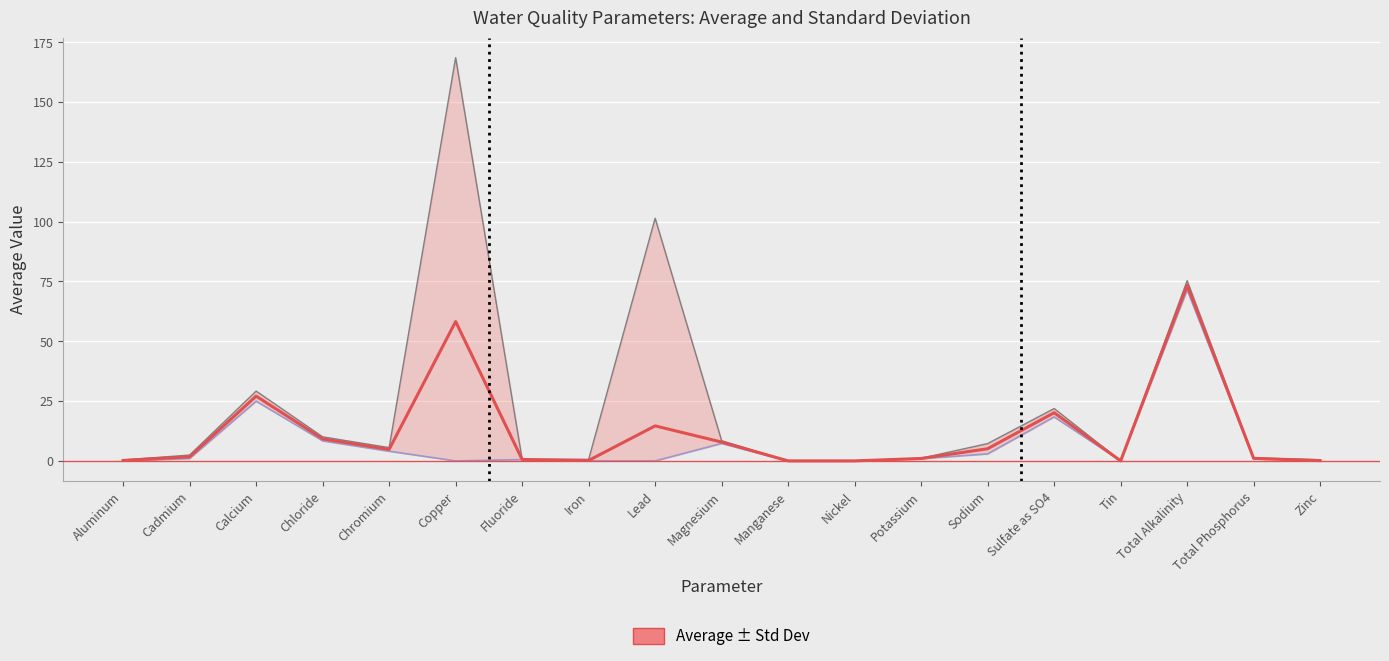

True or false: Average has a value of 0.0 at Nickel.

True